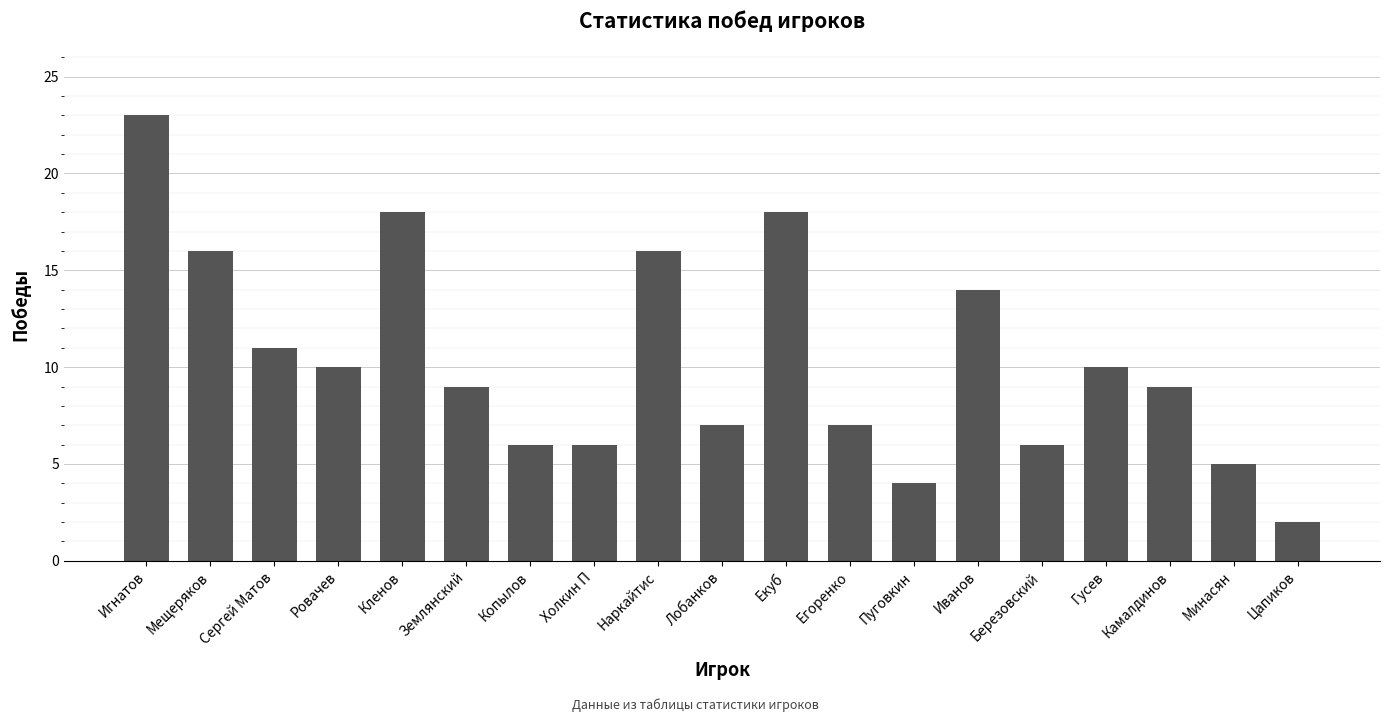

At which category does the chart reach its minimum across all series?

Цапиков